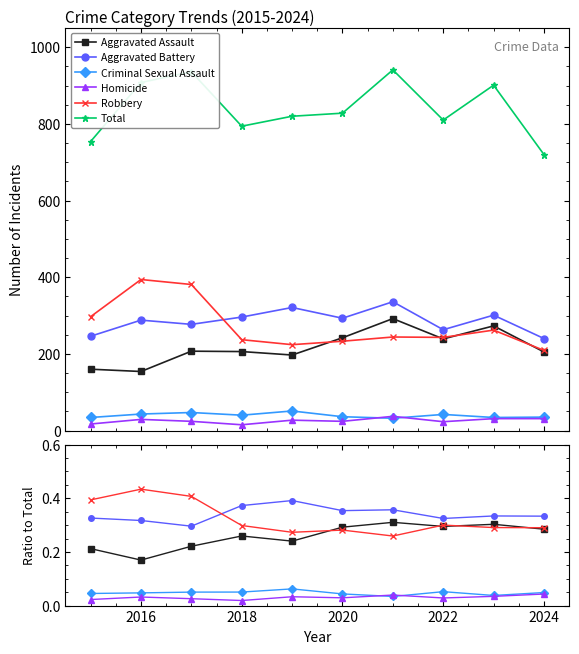

Does the chart have visible grid lines?

No